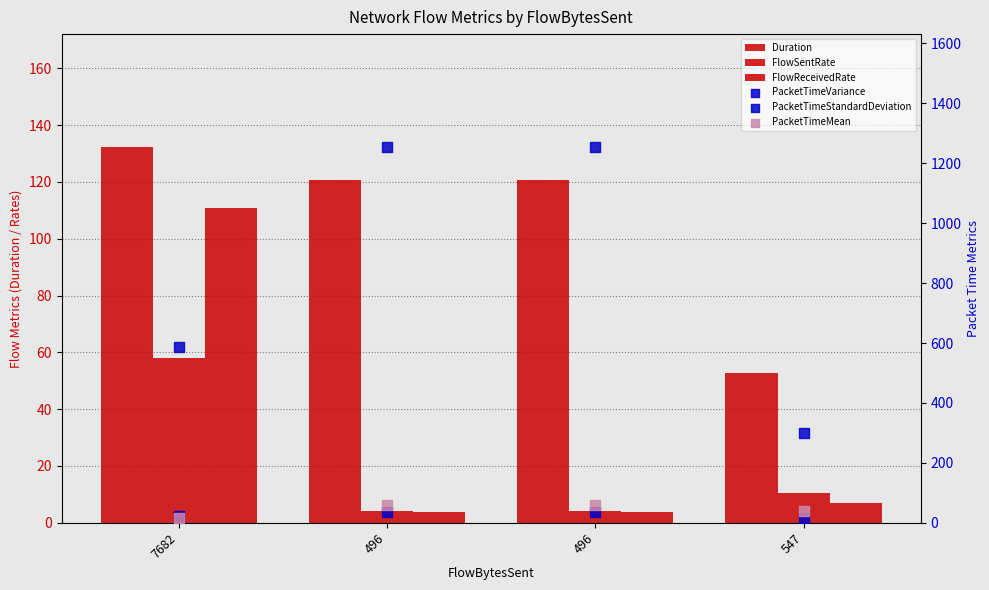

Which series has the largest total across all categories?

PacketTimeVariance